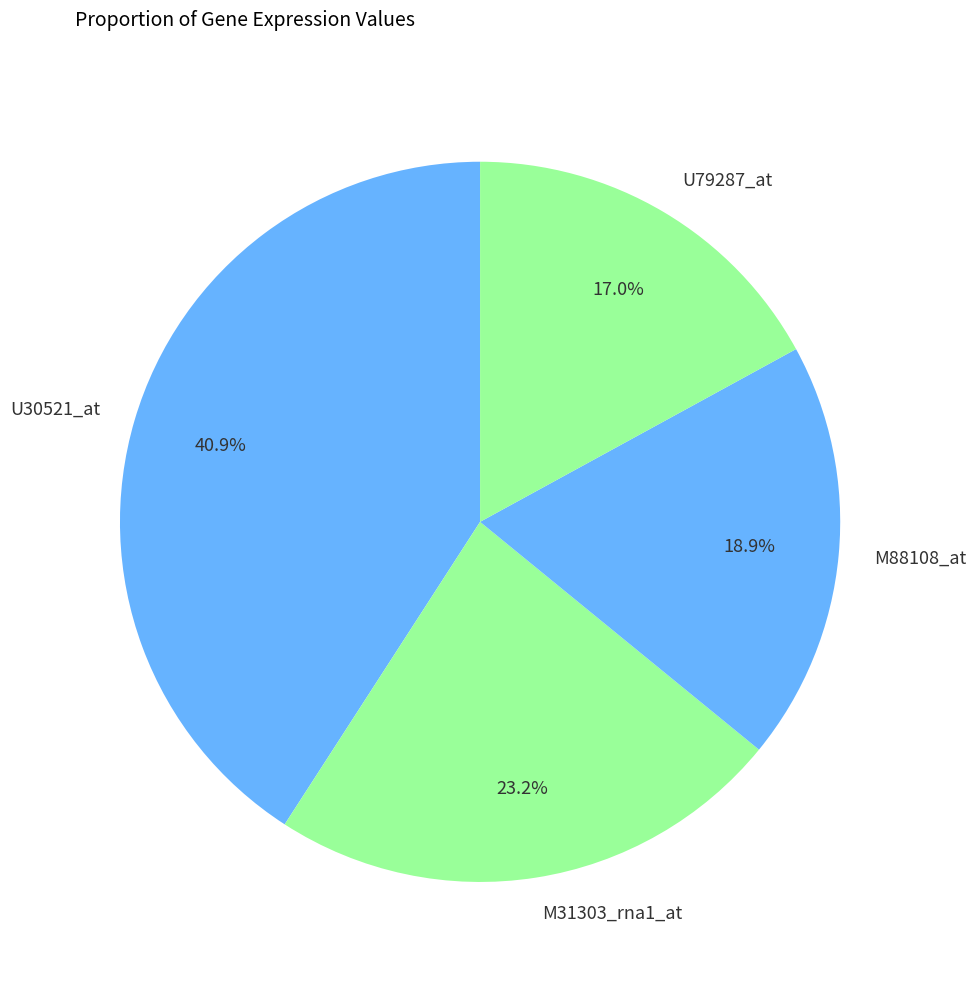

Which category has the smallest portion of the pie?

U79287_at